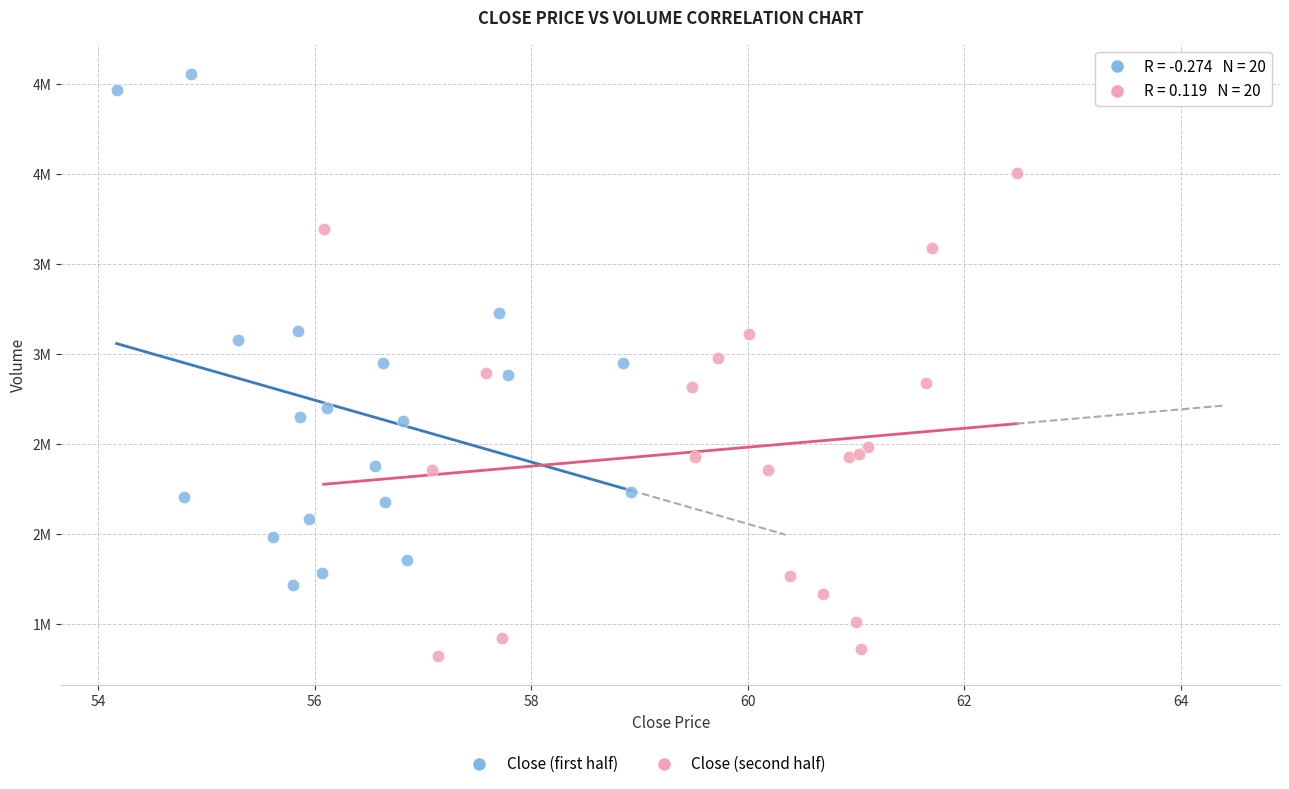

Which series reaches the maximum Y coordinate?

Close (first half)